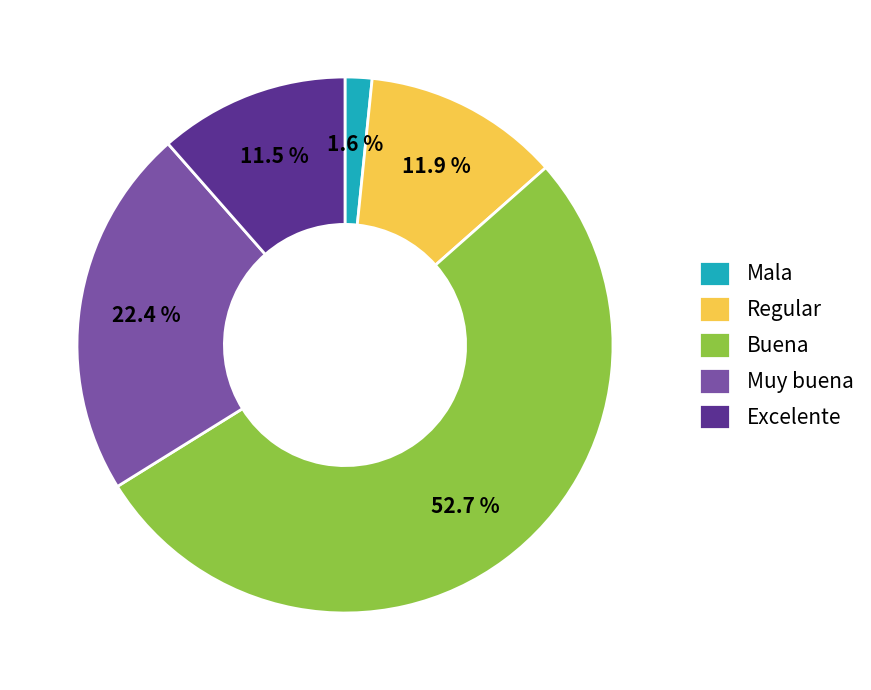

To the nearest percent, what is the combined percentage of Buena and Muy buena?

75%